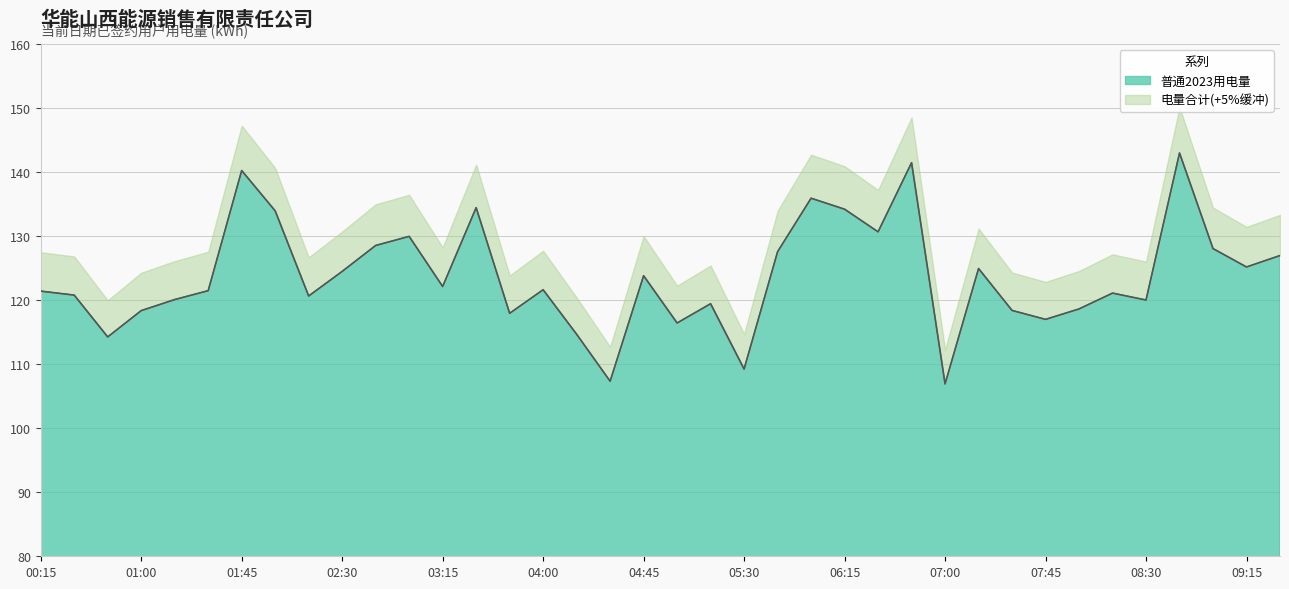

What is the label of the 14th point from the right?

06:15